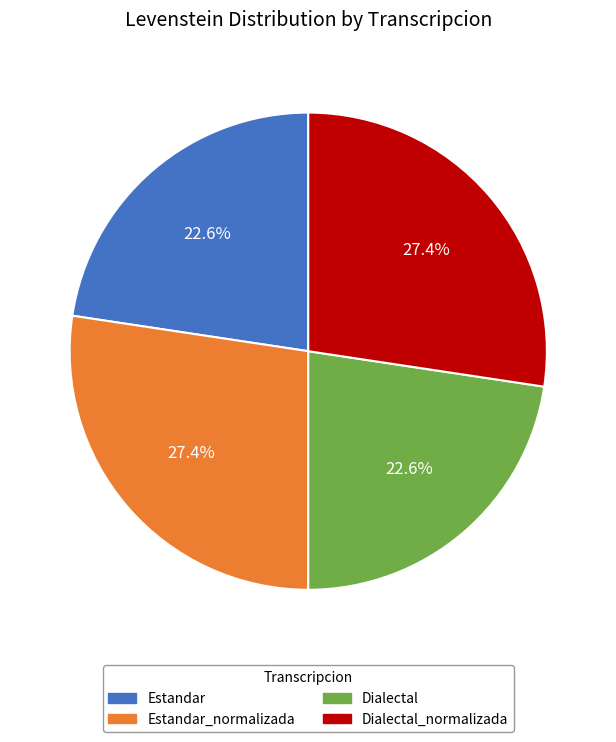

What is the ratio of the value at Dialectal_normalizada to the value at Dialectal?

1.2